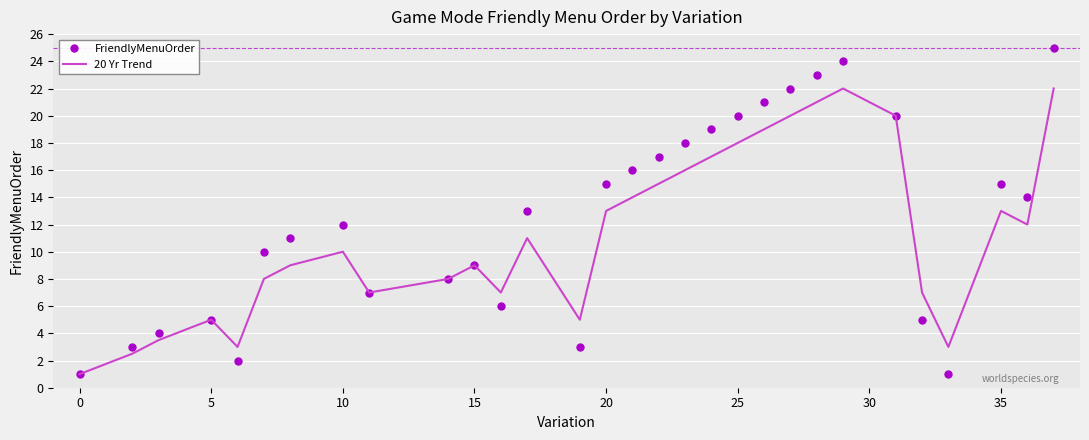

What is the sum of all 20 Yr Trend values?

341.0